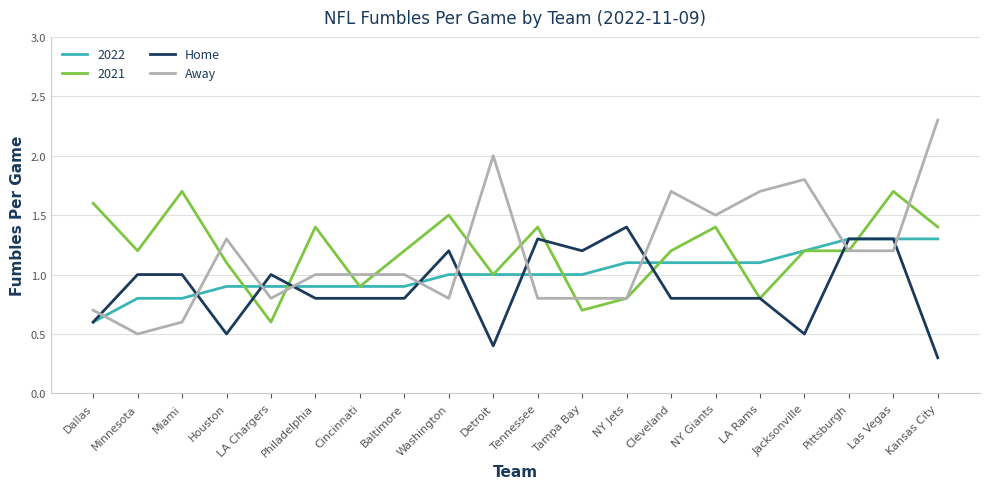

What are all the series names shown in the legend?

2022, 2021, Home, Away